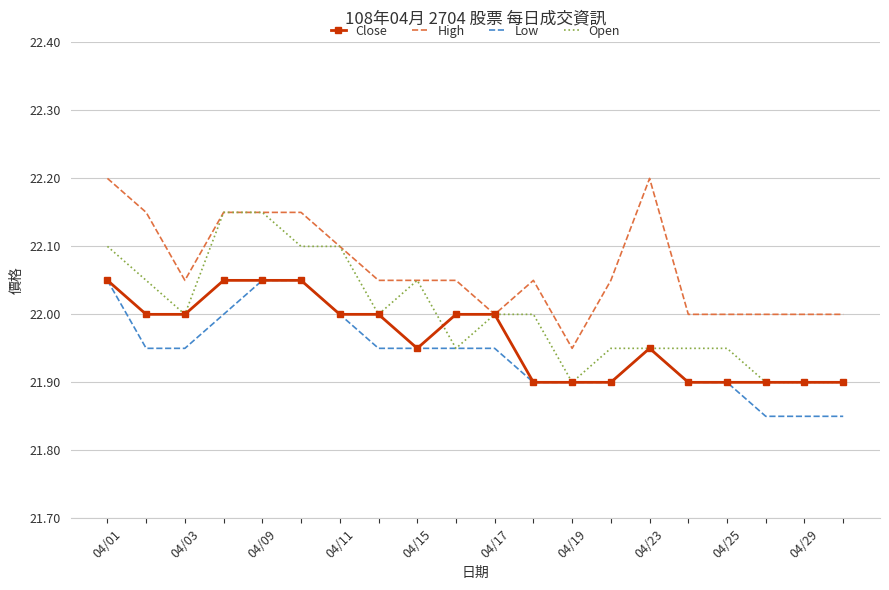

Rank the series by their average value, from highest to lowest.

High, Open, Close, Low